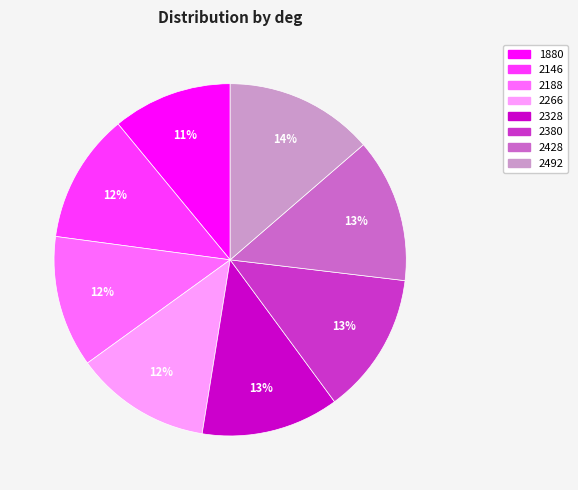

To the nearest percent, what percentage of the pie is 2266?

12%